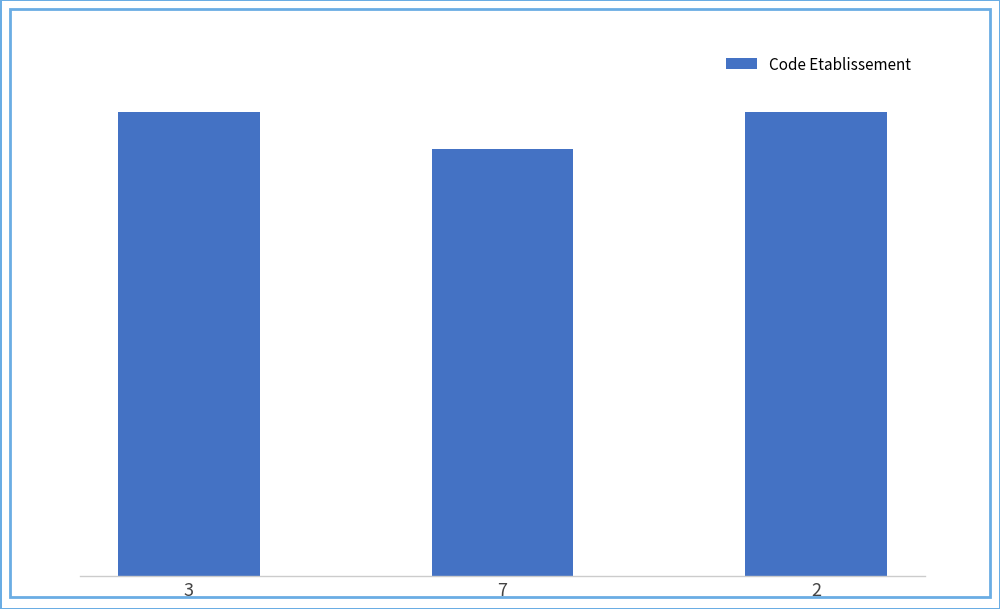

At which category does the chart reach its minimum across all series?

7